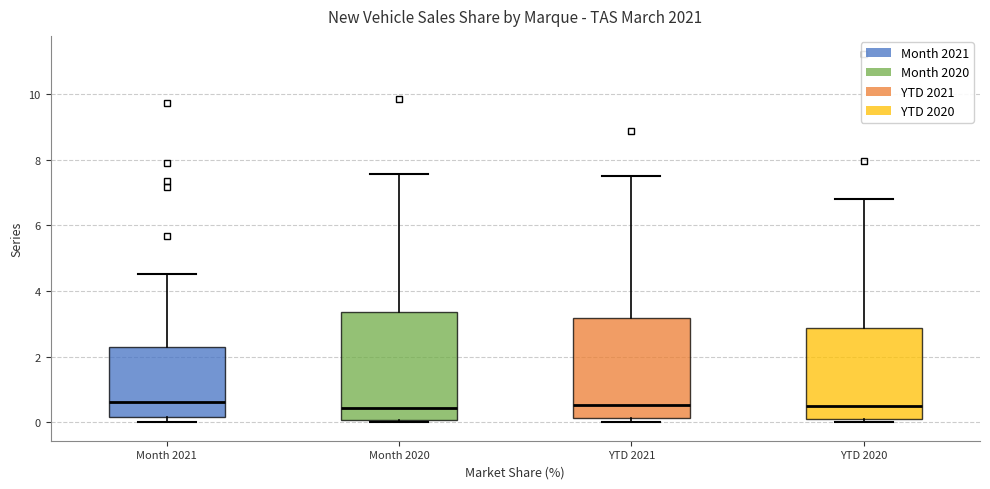

Comparing the boxes themselves (not the whiskers), which one is the tallest?

Month 2020